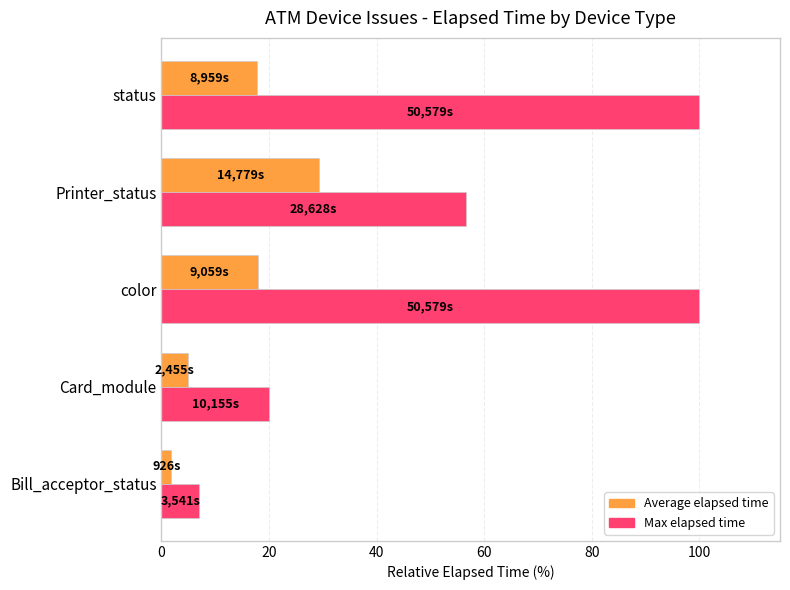

The Max elapsed time series shows 8.1 at Card_module. True or false?

False